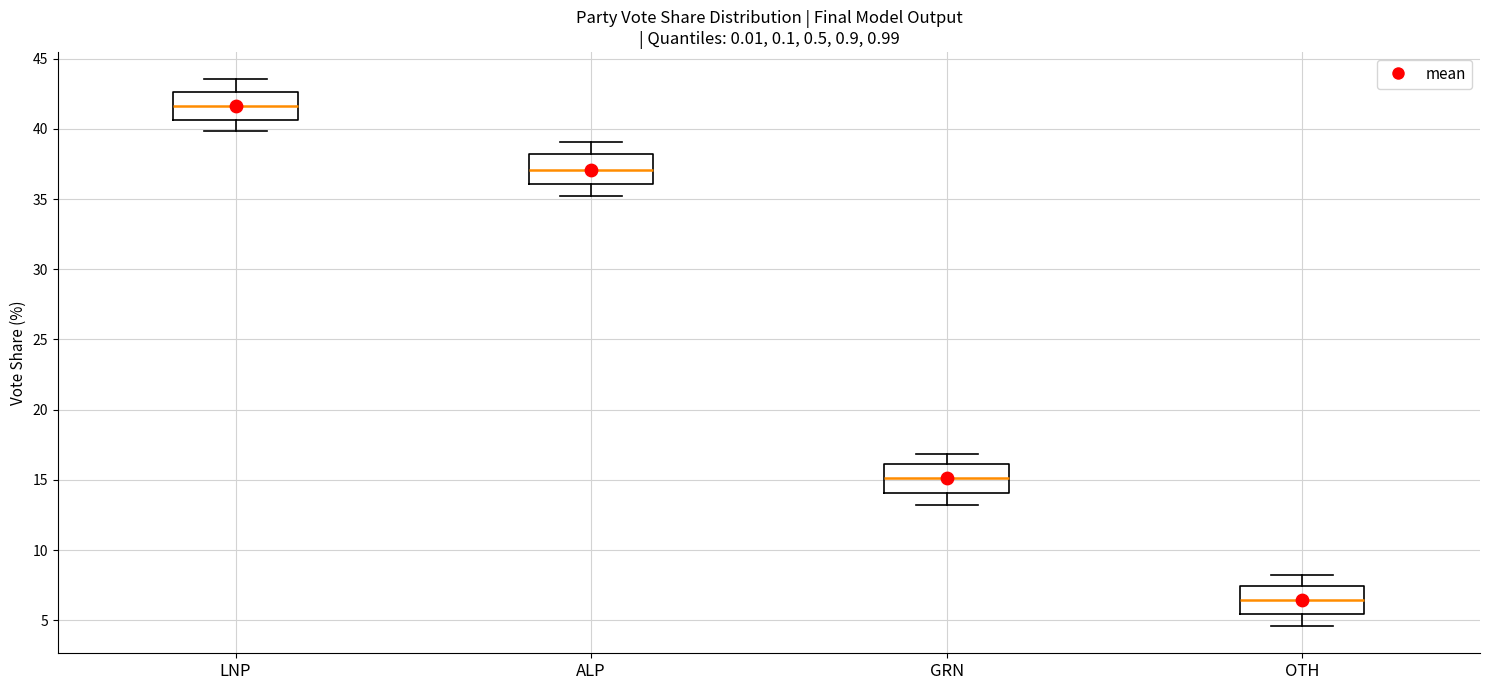

Which box has the highest median line?

LNP